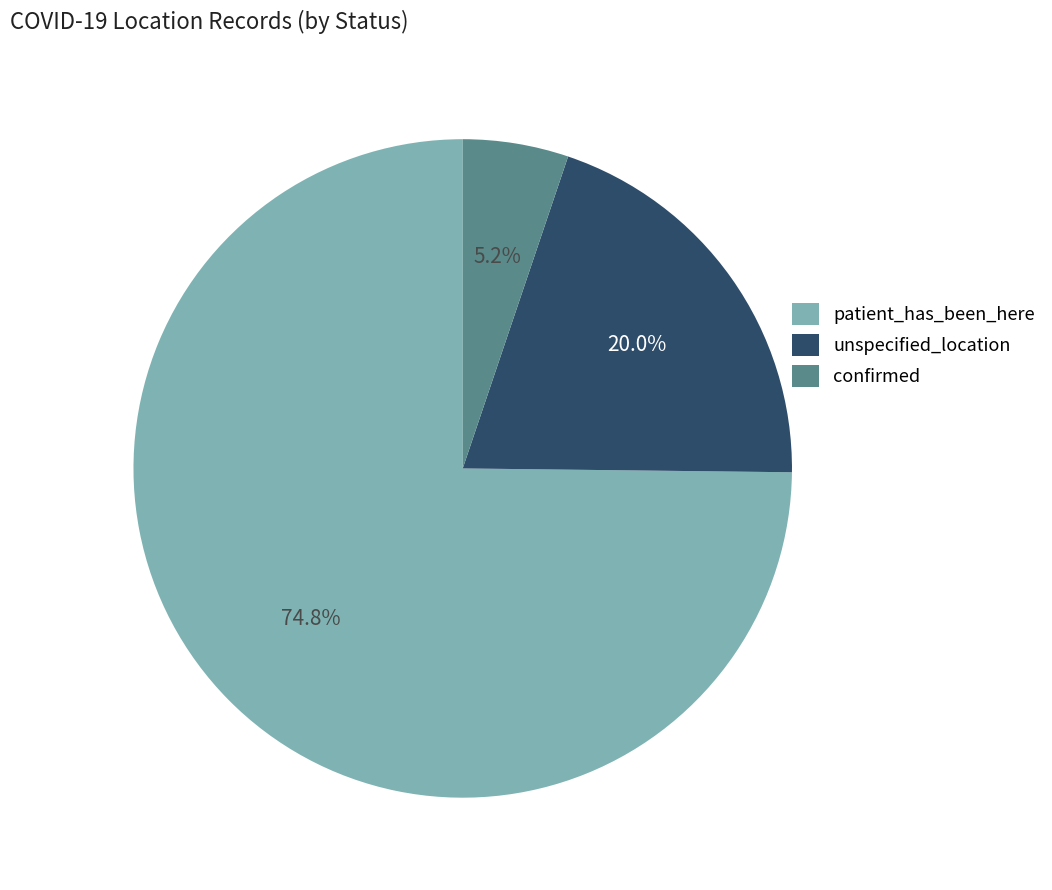

To the nearest percent, what percentage of the pie is patient_has_been_here?

75%